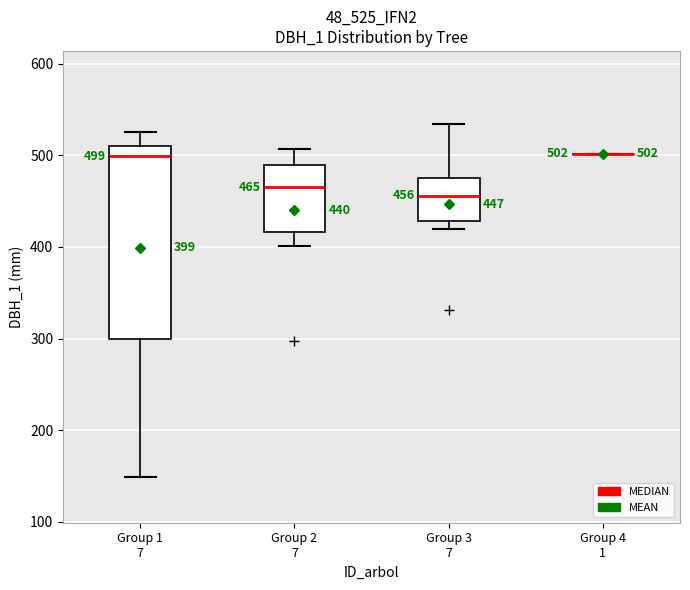

Comparing the boxes themselves (not the whiskers), which one is the tallest?

Group 1 7